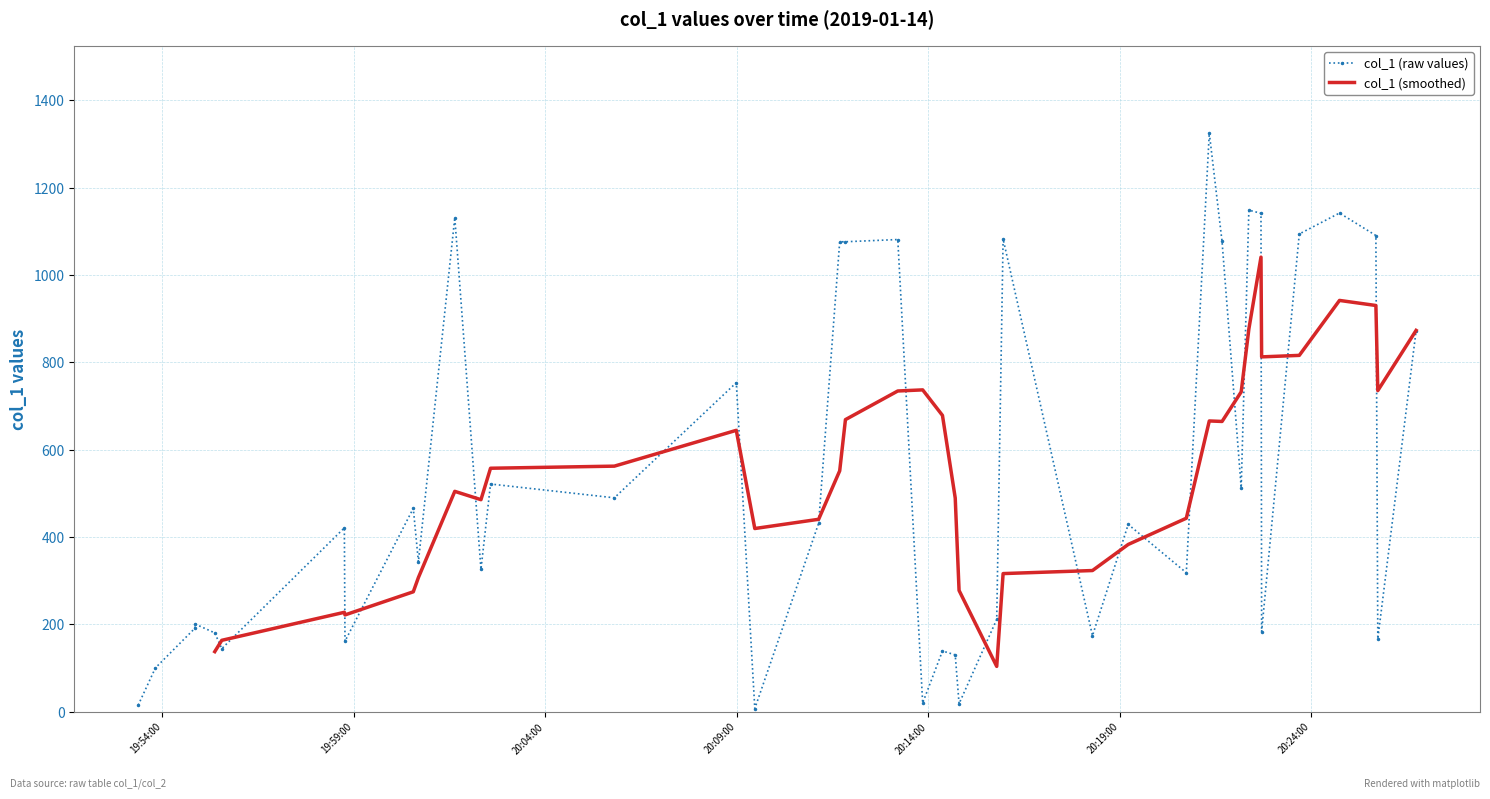

What is the average value?

534.7